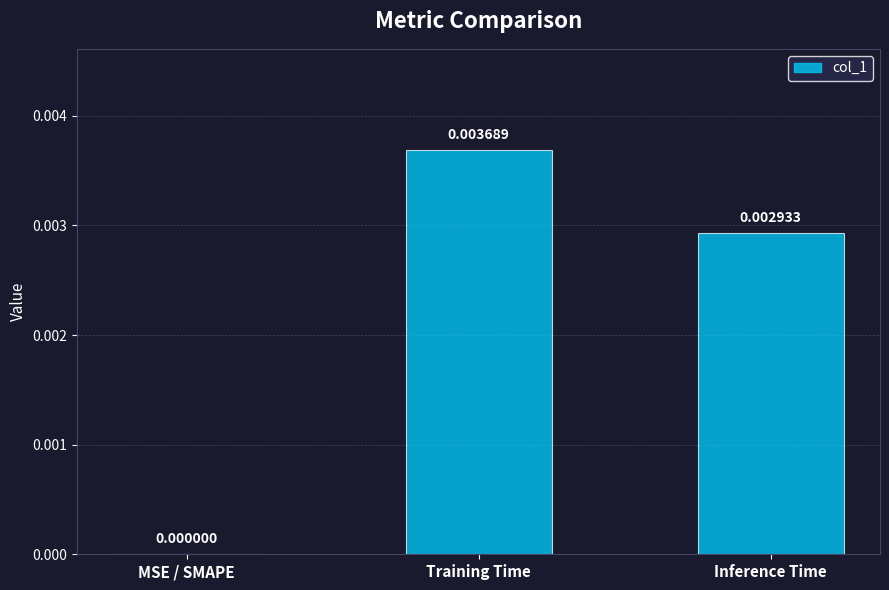

Which label corresponds to the largest value in the chart?

Training Time